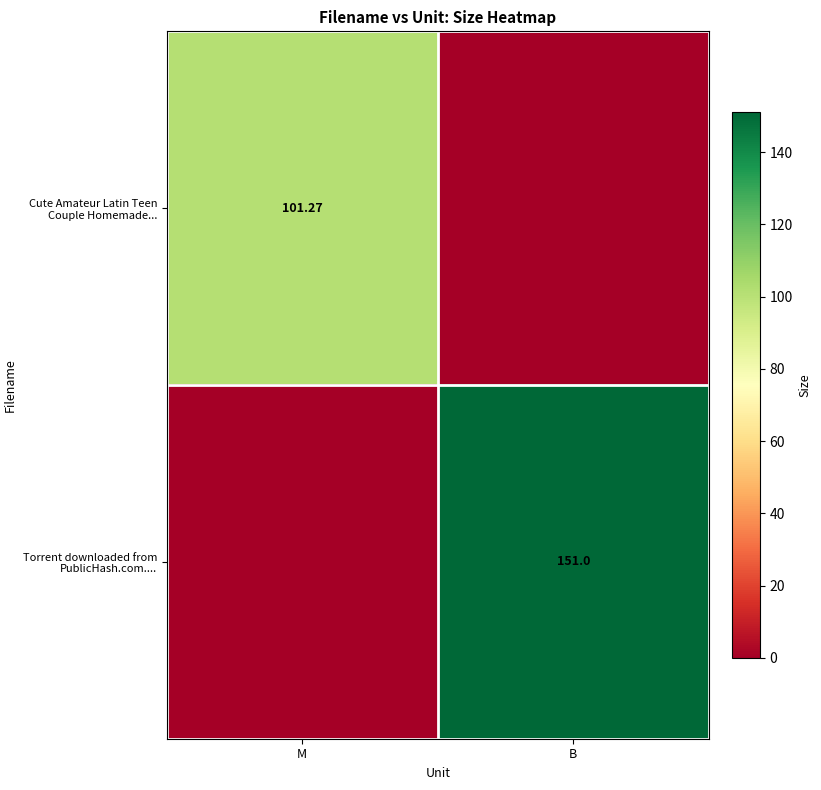

At how many categories does at least one series exceed 71?

2